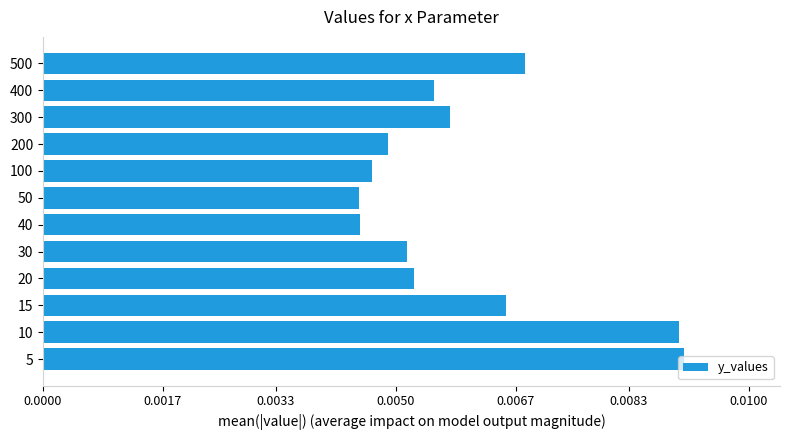

How many values are between 0 and 1?

12